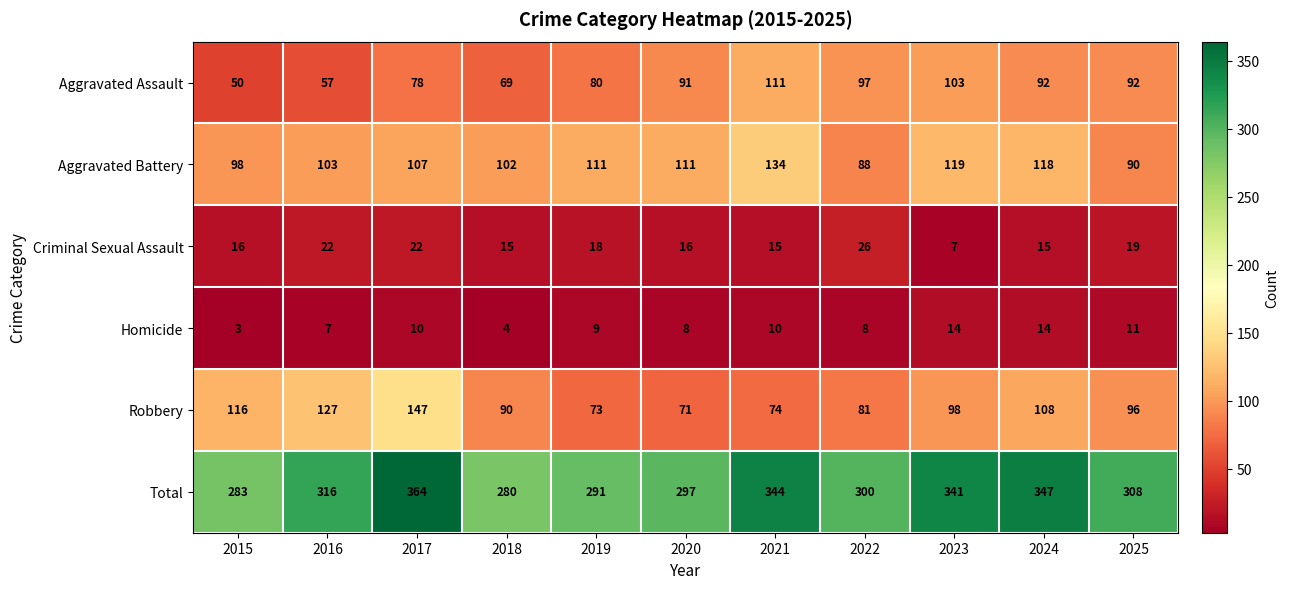

True or false: Total has a value of 463 at 2024.

False